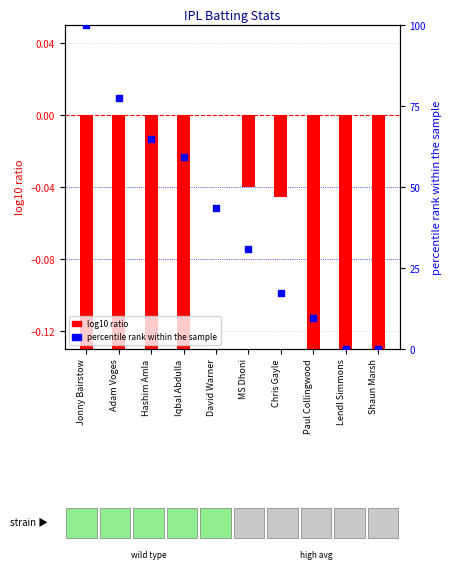

What are all the series names shown in the legend?

log10 ratio, percentile rank within the sample